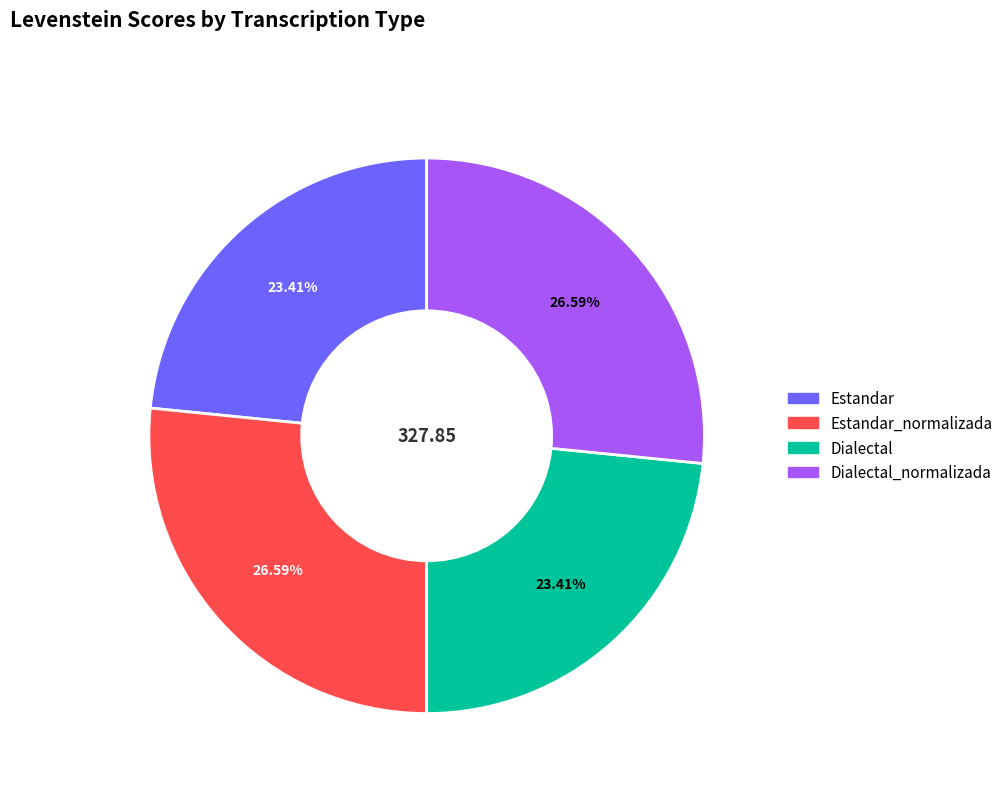

Combined, what portion of the pie is Dialectal_normalizada and Estandar_normalizada?

53.2%